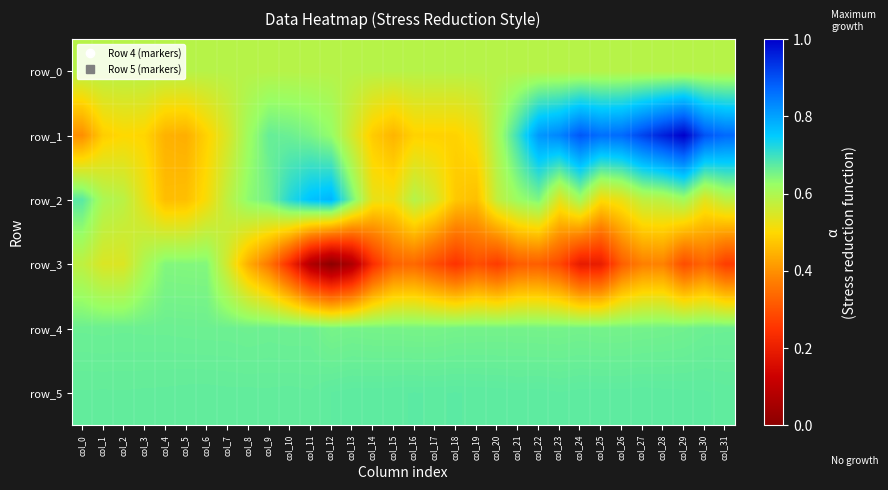

Read the row_4 value at col_20.

734.0